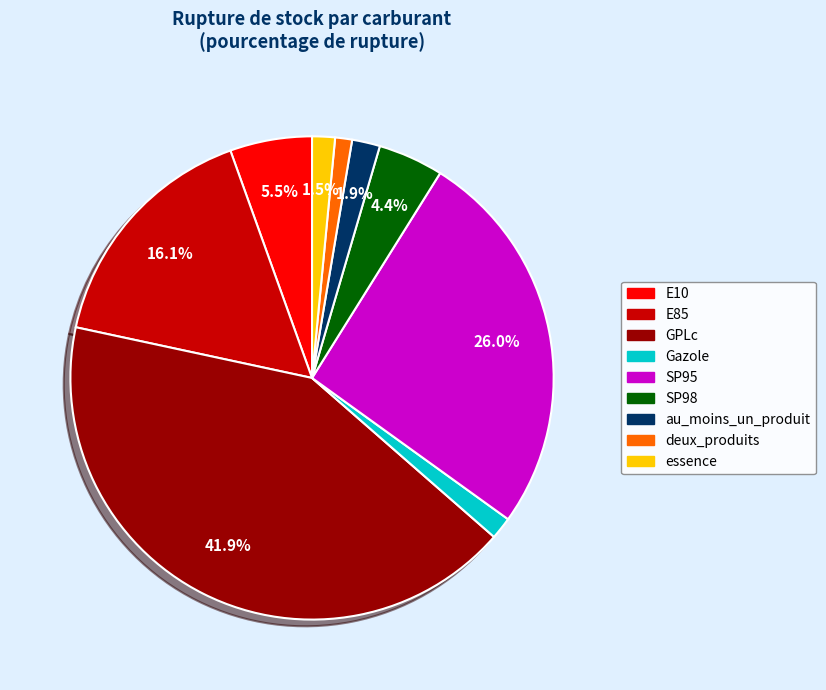

What percentage is the E85 slice, to the nearest percent?

16%